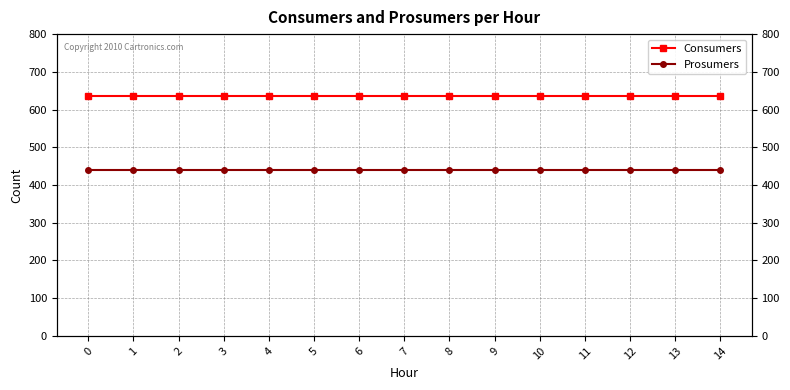

True or false: Prosumers and Consumers intersect in this chart.

False